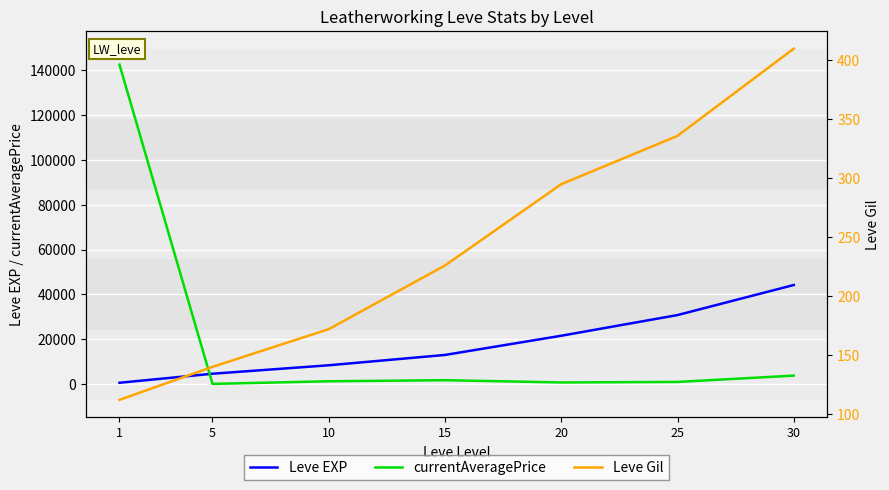

True or false: currentAveragePrice has more than 1 points higher than both neighbors.

False